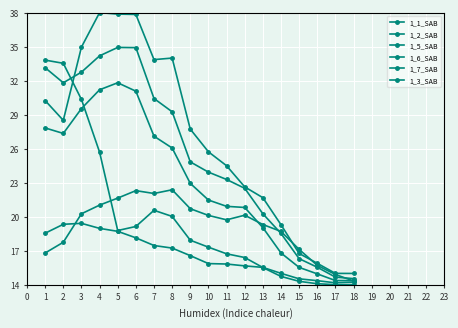

Does the chart have visible grid lines?

Yes